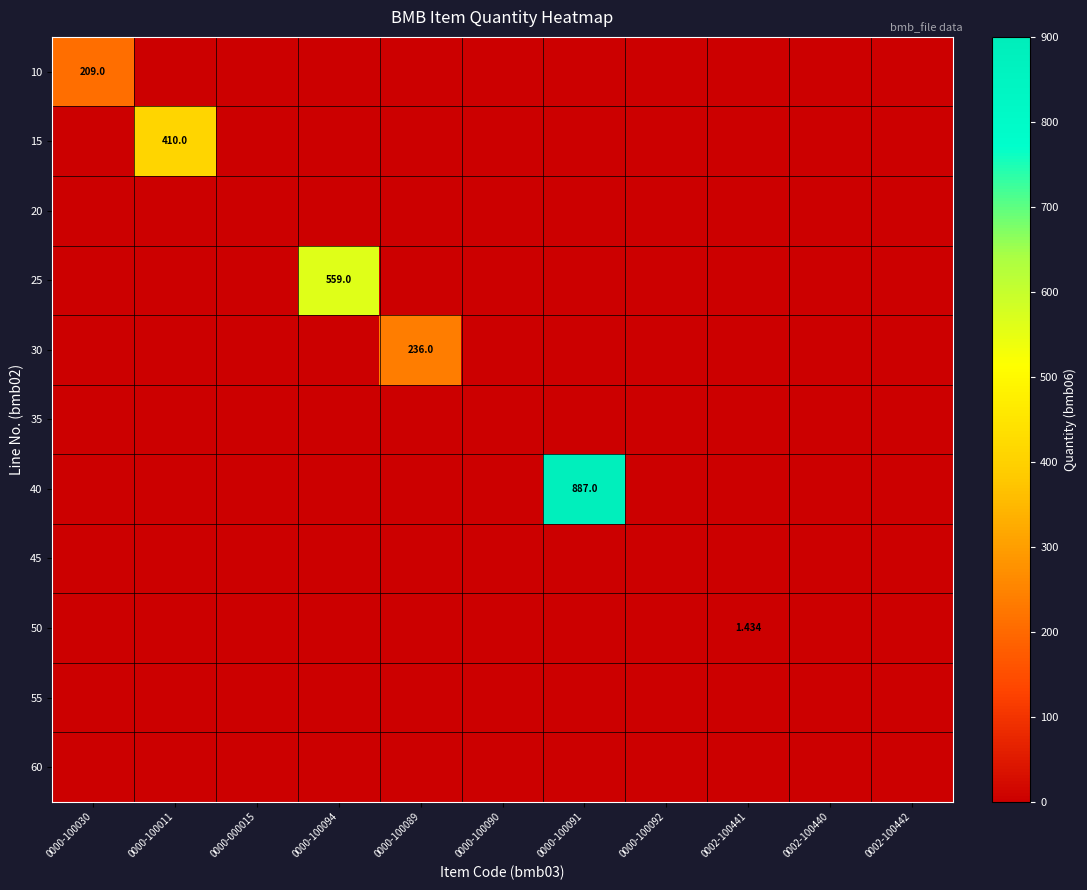

What is the difference between the 40 values at 0000-100091 and 0000-100030?

887.0